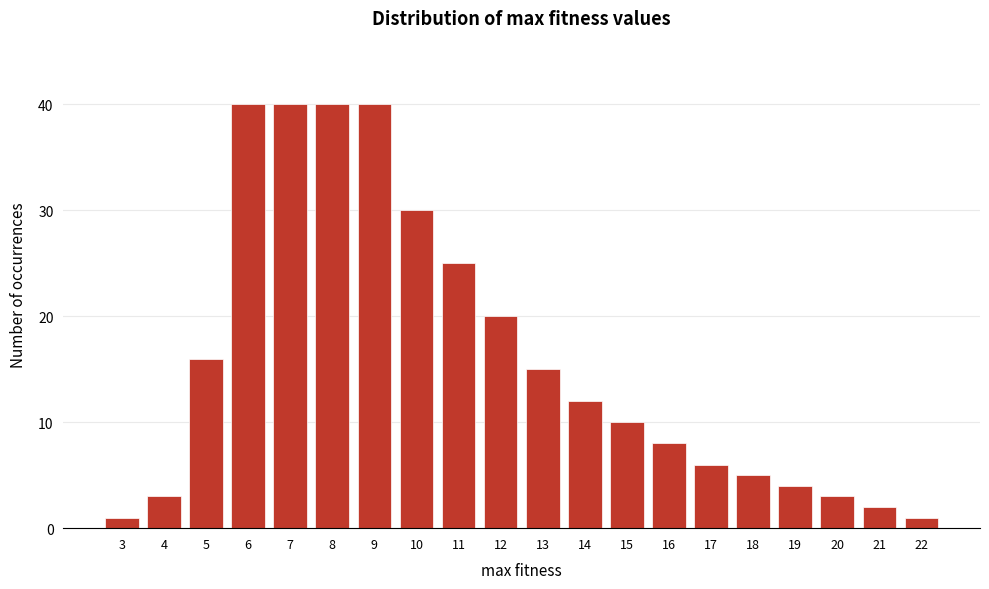

Reading right to left, extract all data points from this chart.

1	2	3	4	5	6	8	10	12	15	20	25	30	40	40	40	40	16	3	1